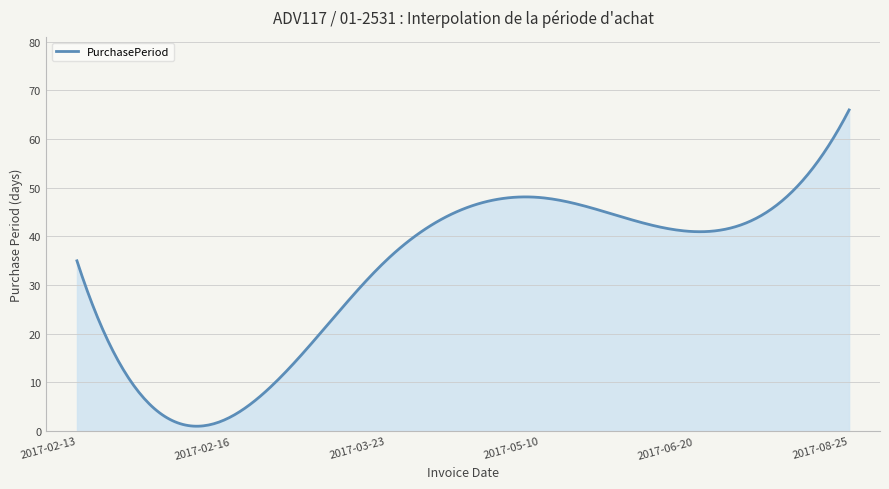

What is the greatest value displayed?

66.0